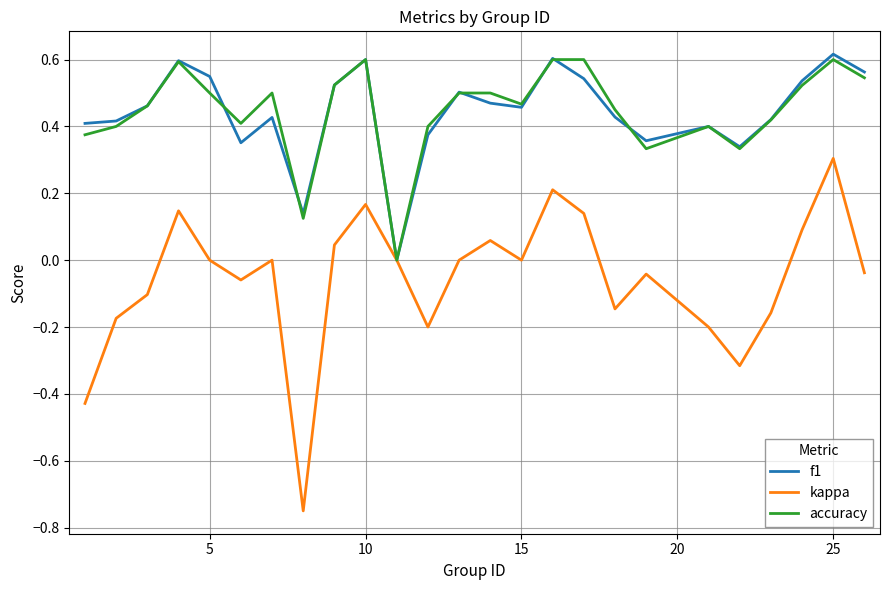

Which series has the widest spread of values?

kappa